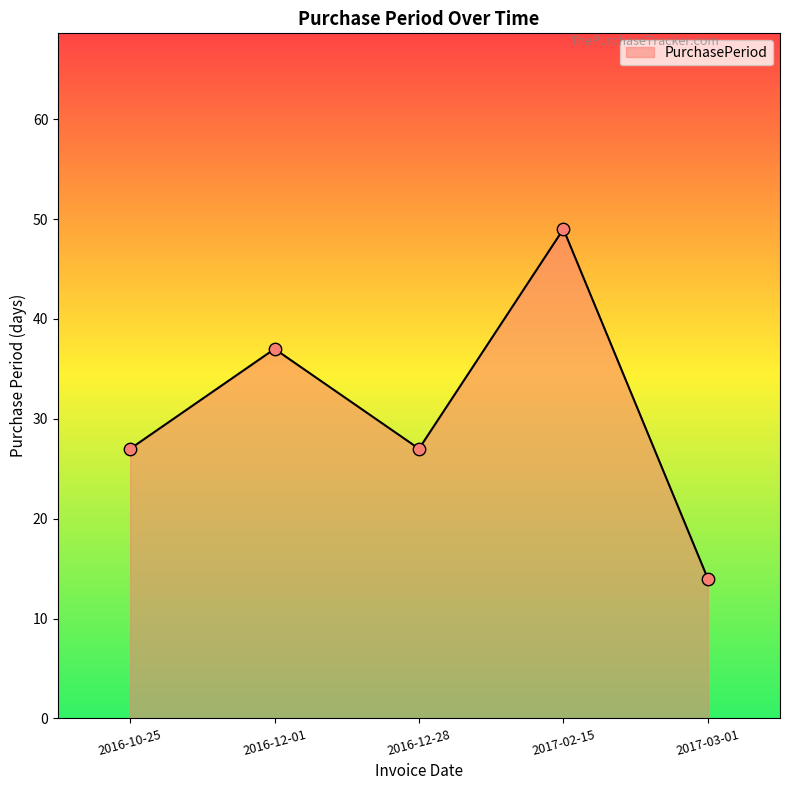

Which has a higher value, 2016-12-01 or 2017-02-15?

2017-02-15